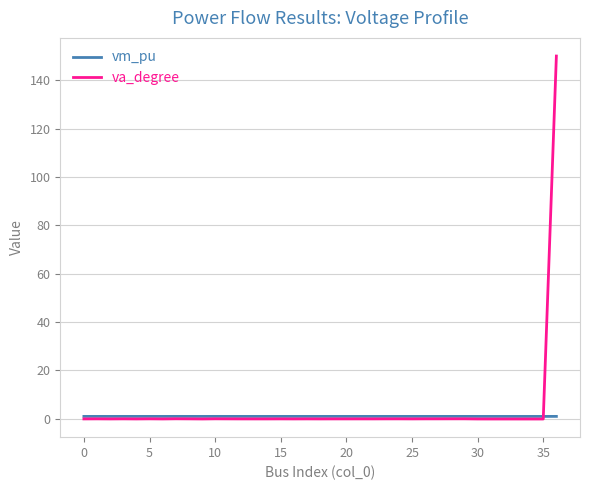

Which series has the widest spread of values?

va_degree